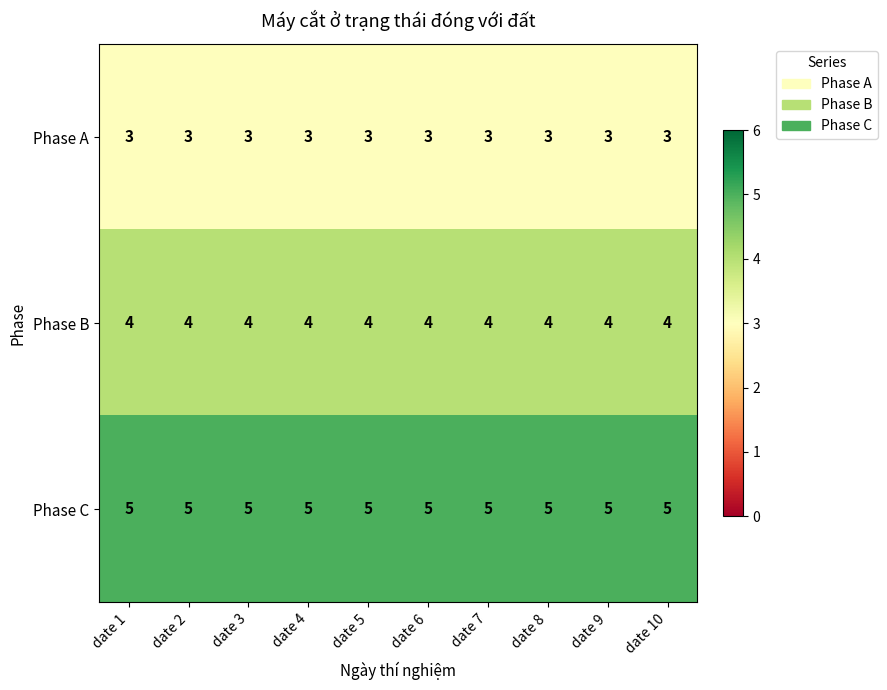

Read the Phase C value at date 10.

5